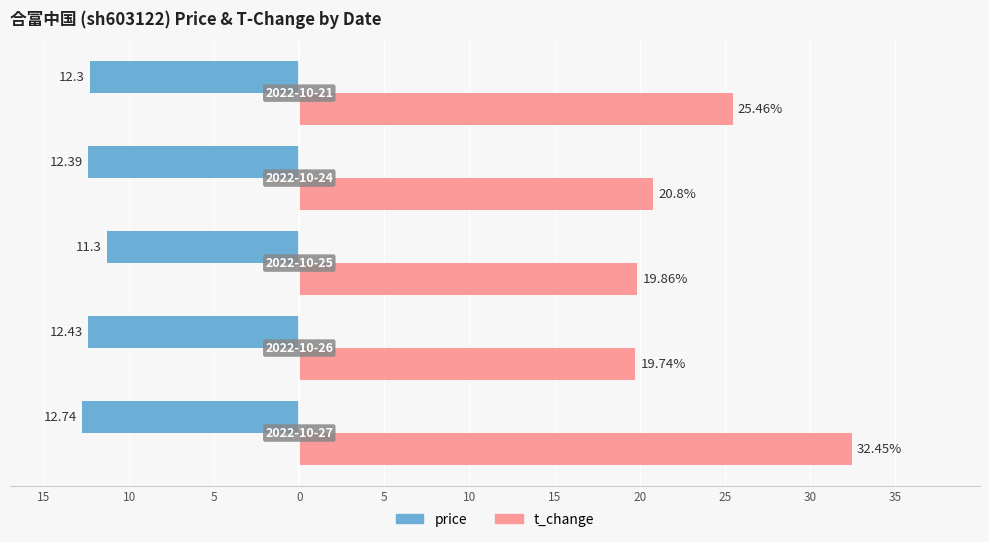

Reading left to right, extract all data points from this chart.

price: 15=-12.7	10=-12.4	5=-11.3	0=-12.4	5=-12.3
t_change: 15=32.5	10=19.7	5=19.9	0=20.8	5=25.5